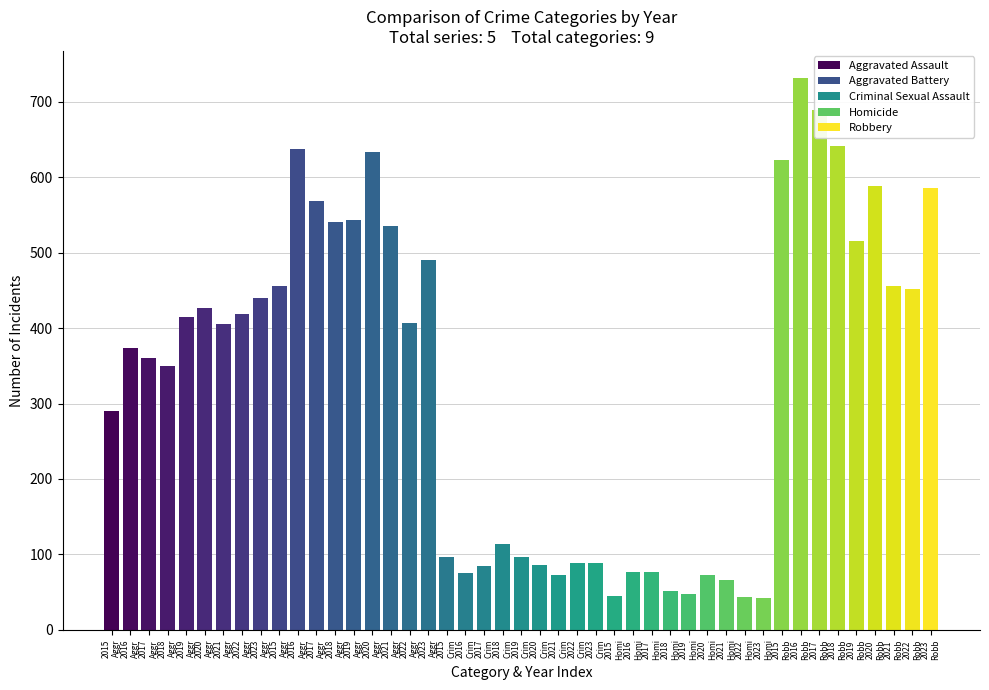

List the labels in order of Aggravated Battery value, largest first.

2016, 2020, 2017, 2019, 2018, 2021, 2023, 2015, 2022